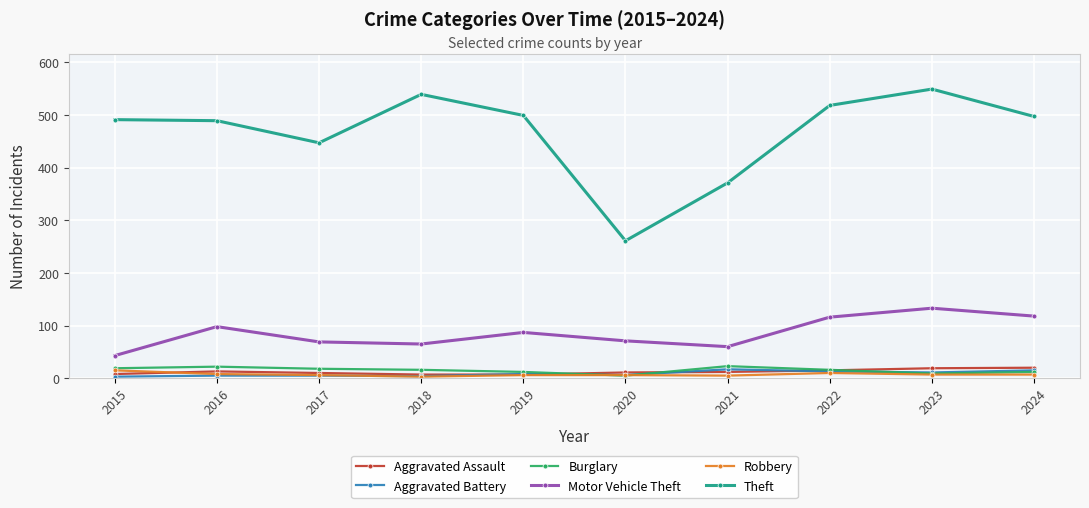

What is the value of the Aggravated Assault point at the 2nd from the left?

13